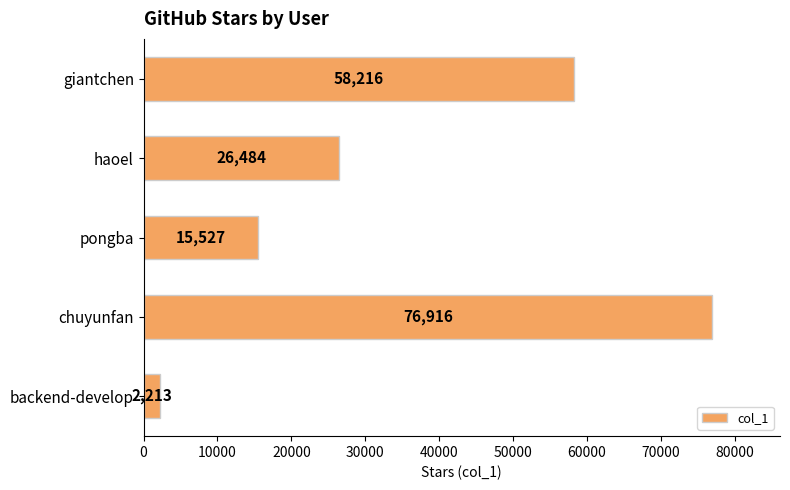

Does the chart contain any negative values?

No